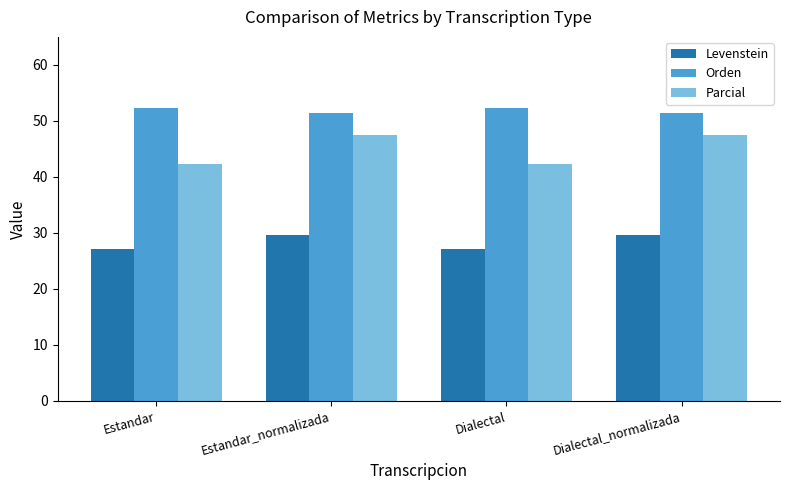

Between Estandar_normalizada and Dialectal, which series saw the biggest shift?

Parcial